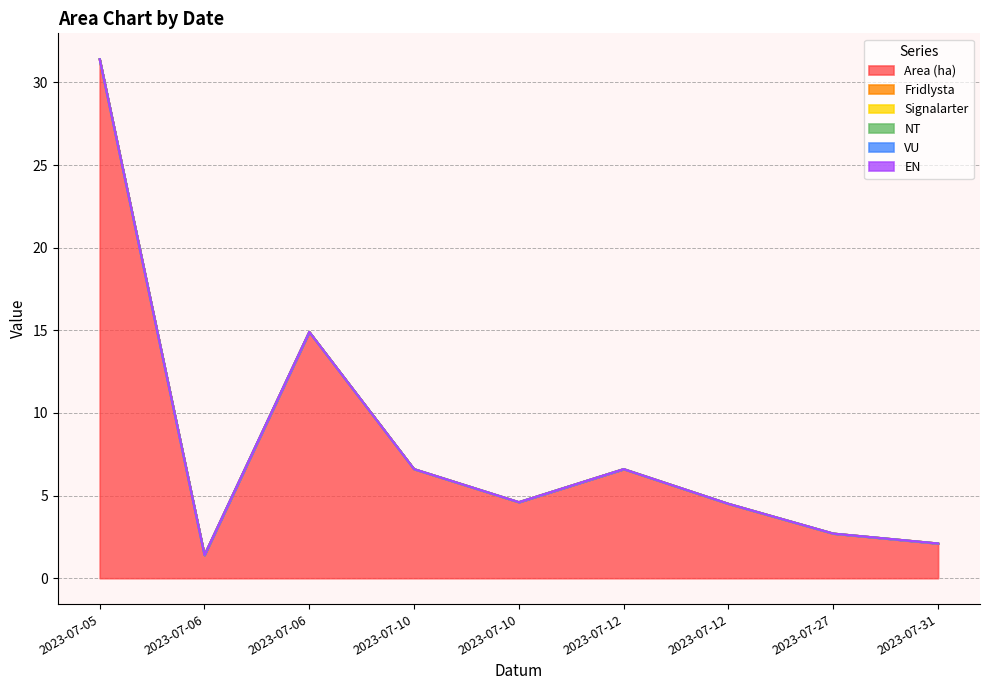

Reading left to right, extract all data points from this chart.

Area (ha): 31.4	1.4	14.9	6.6	4.6	6.6	4.5	2.7	2.1
Fridlysta: 0.0	0.0	0.0	0.0	0.0	0.0	0.0	0.0	0.0
Signalarter: 0.0	0.0	0.0	0.0	0.0	0.0	0.0	0.0	0.0
NT: 0.0	0.0	0.0	0.0	0.0	0.0	0.0	0.0	0.0
VU: 0.0	0.0	0.0	0.0	0.0	0.0	0.0	0.0	0.0
EN: 0.0	0.0	0.0	0.0	0.0	0.0	0.0	0.0	0.0